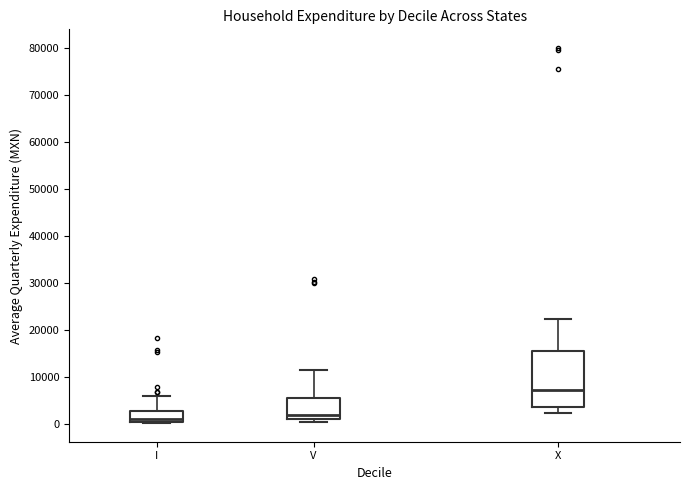

Where is the upper edge of the box for V on the y-axis? The values are not printed on the chart, so give them approximately, as read against the axis.

6000